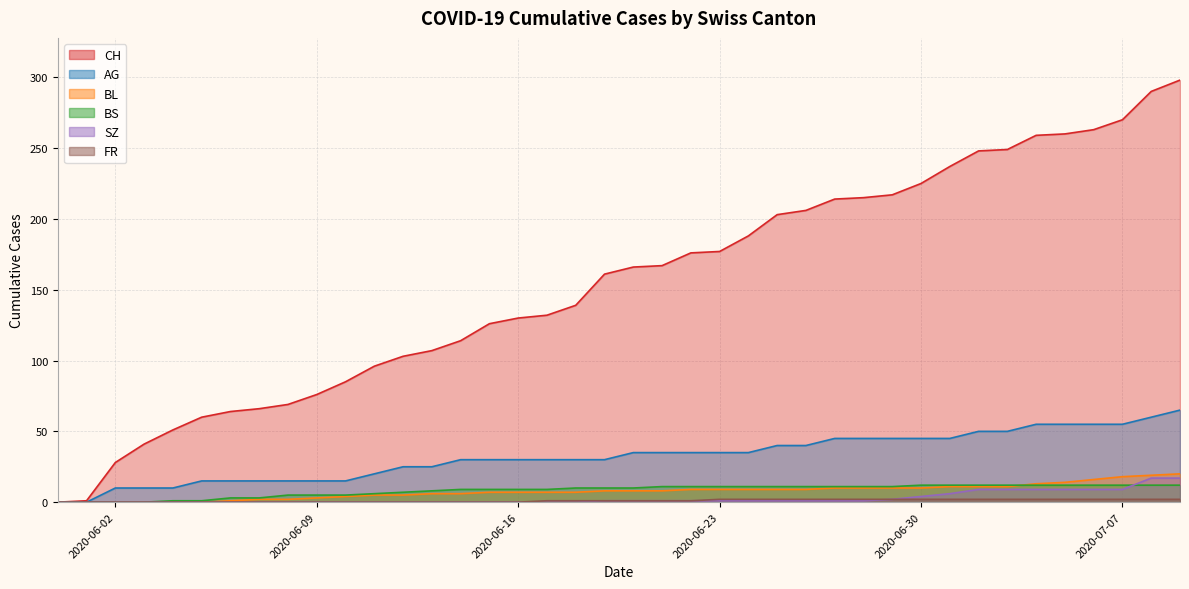

Which series has the largest total across all categories?

CH